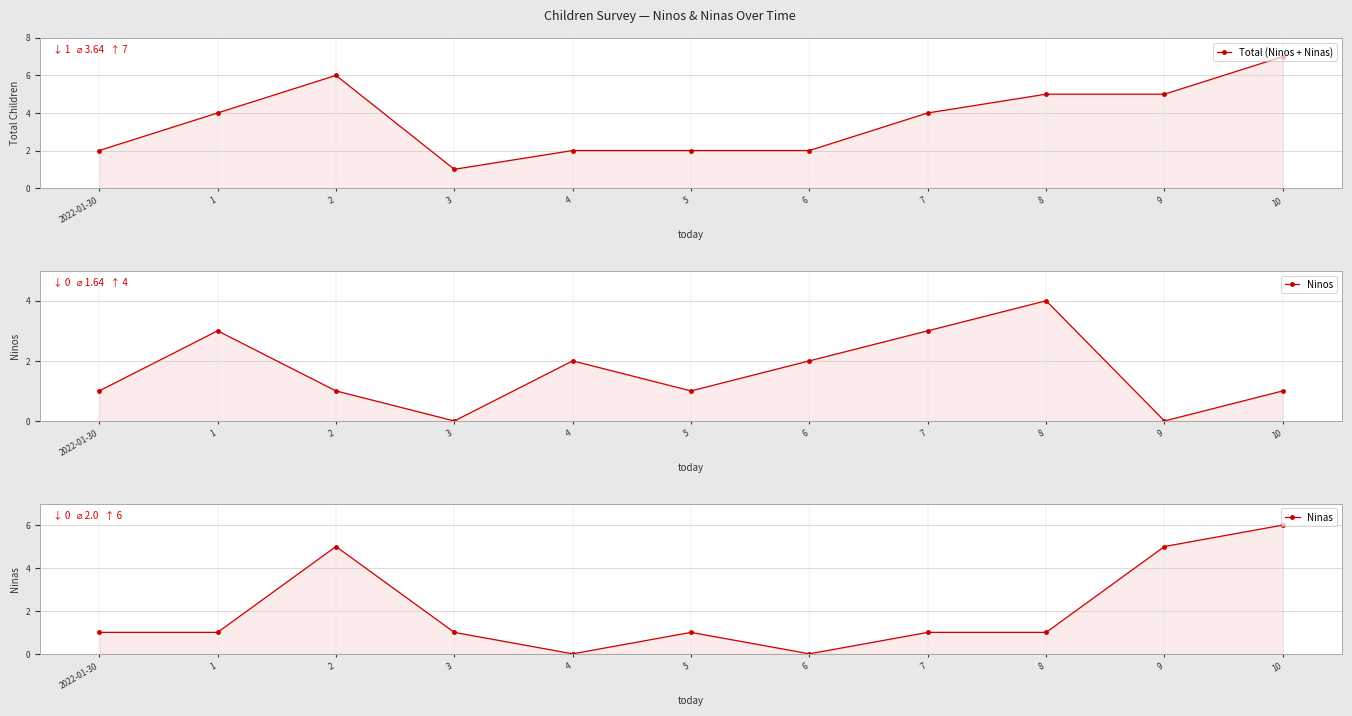

What are all the series names shown in the legend?

Total (Ninos + Ninas), Ninos, Ninas